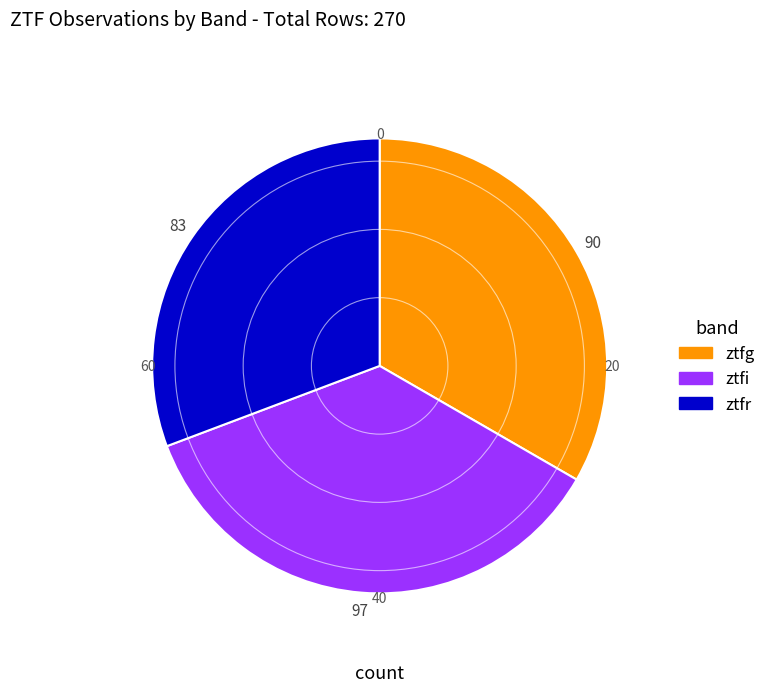

Which slice is the smallest?

ztfr